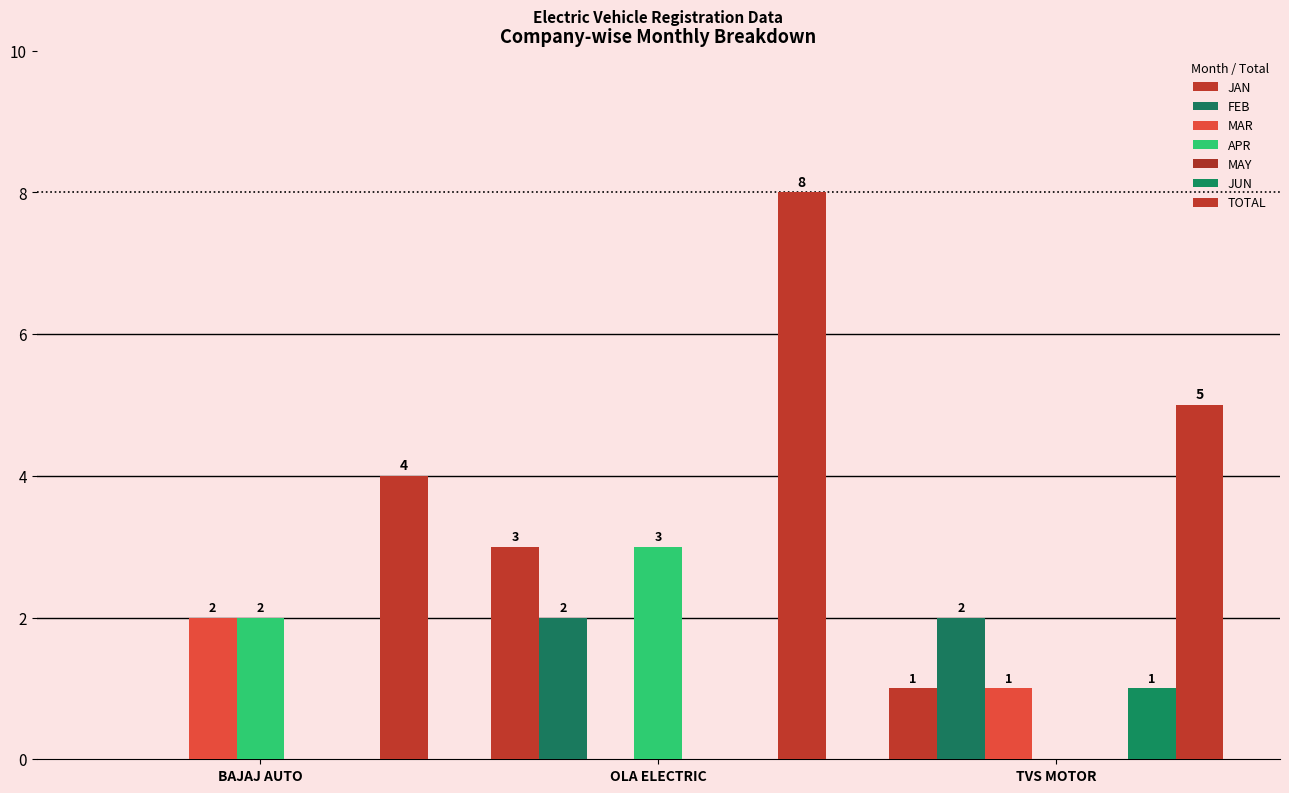

Which series has the largest total across all categories?

TOTAL